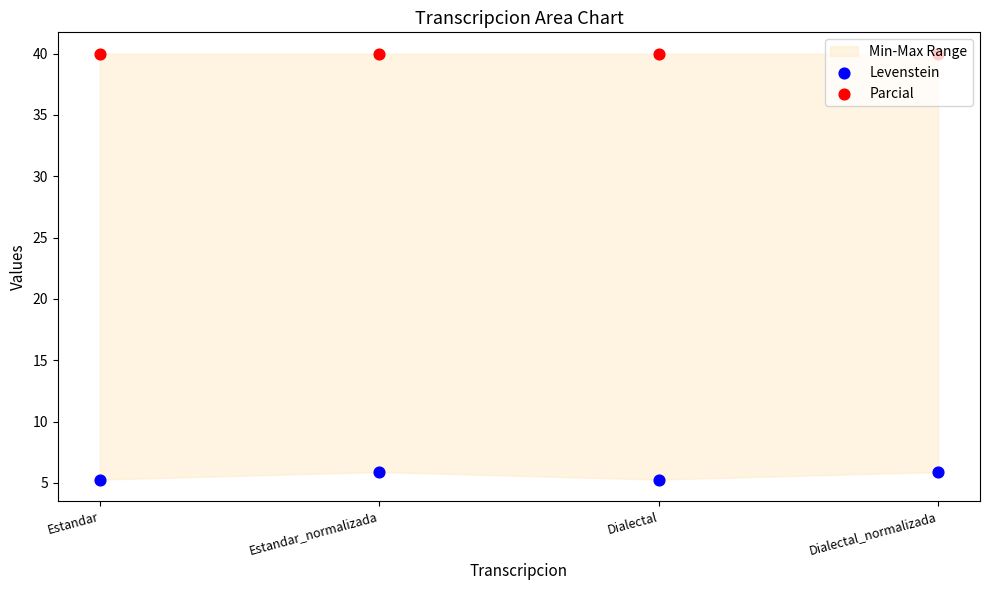

Which series has the largest total across all categories?

Parcial